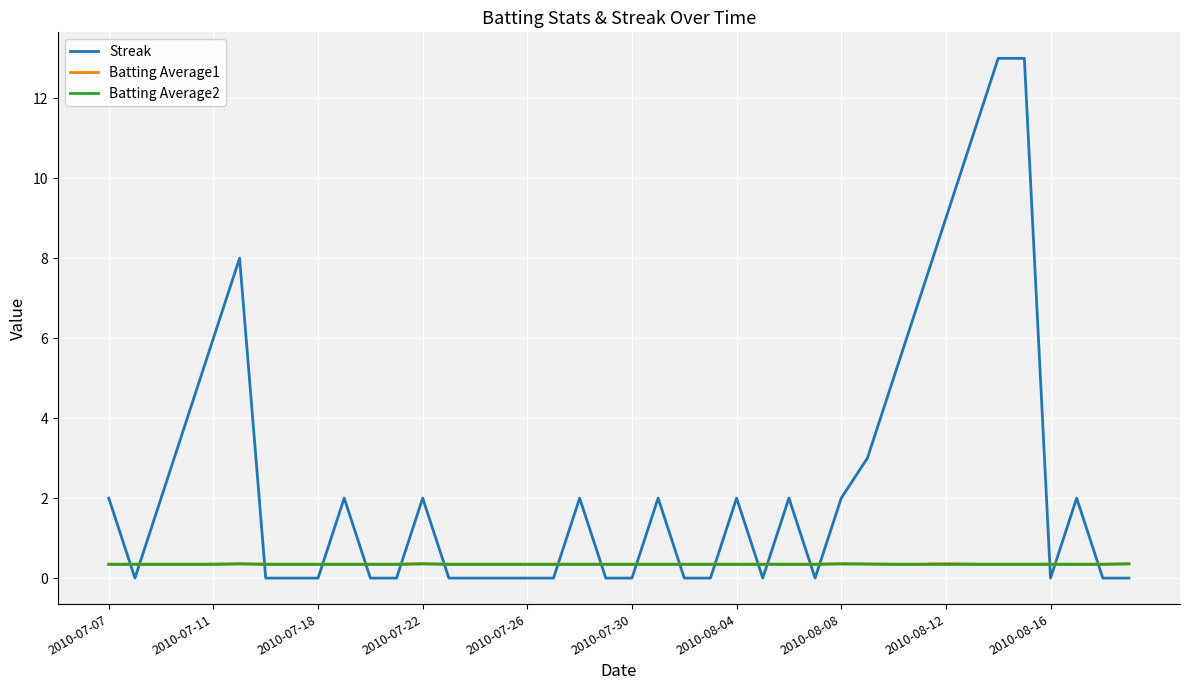

True or false: Batting Average2 and Streak intersect in this chart.

True